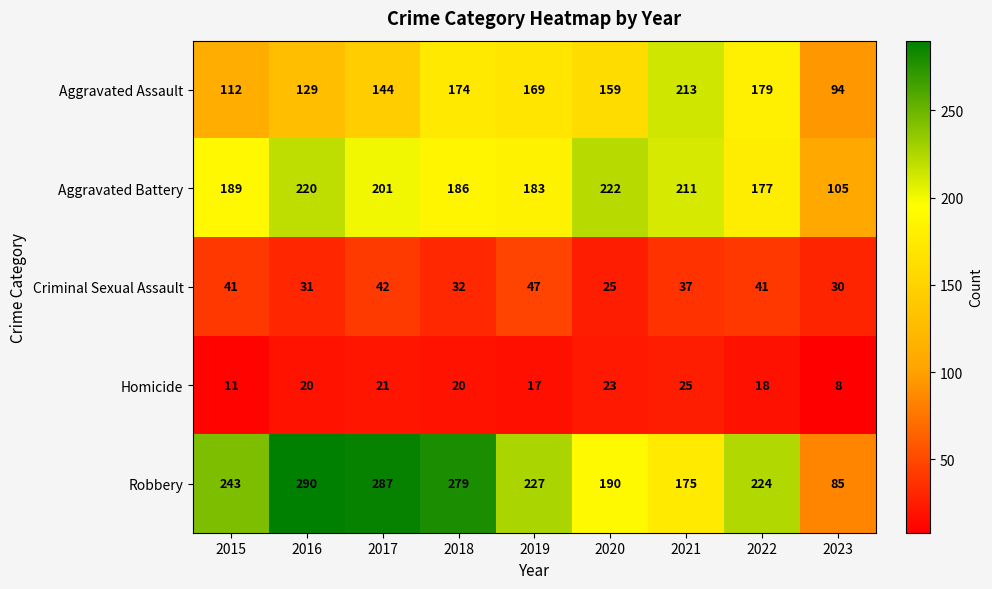

Which series changed the most between 2020 and 2023?

Aggravated Battery